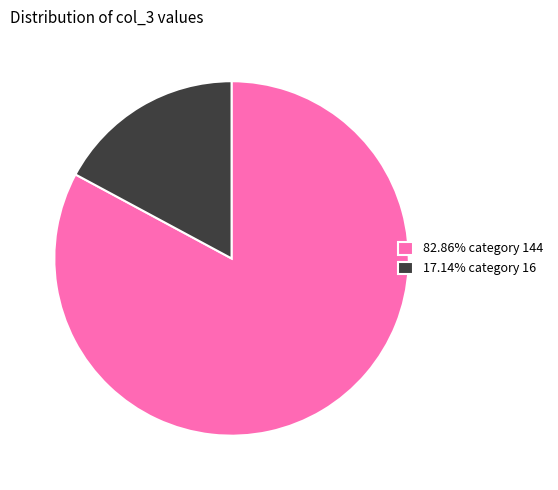

Approximately how many times larger is the value at 82.86% category 144 compared to 17.14% category 16?

4.8